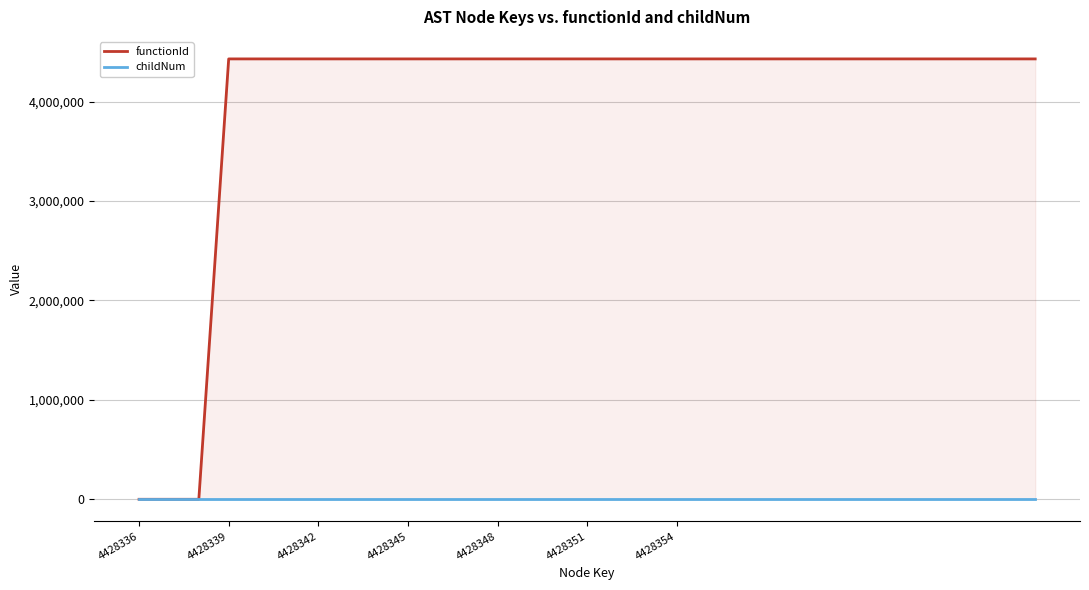

What is the difference between the highest and lowest values at 4428348?

4428337